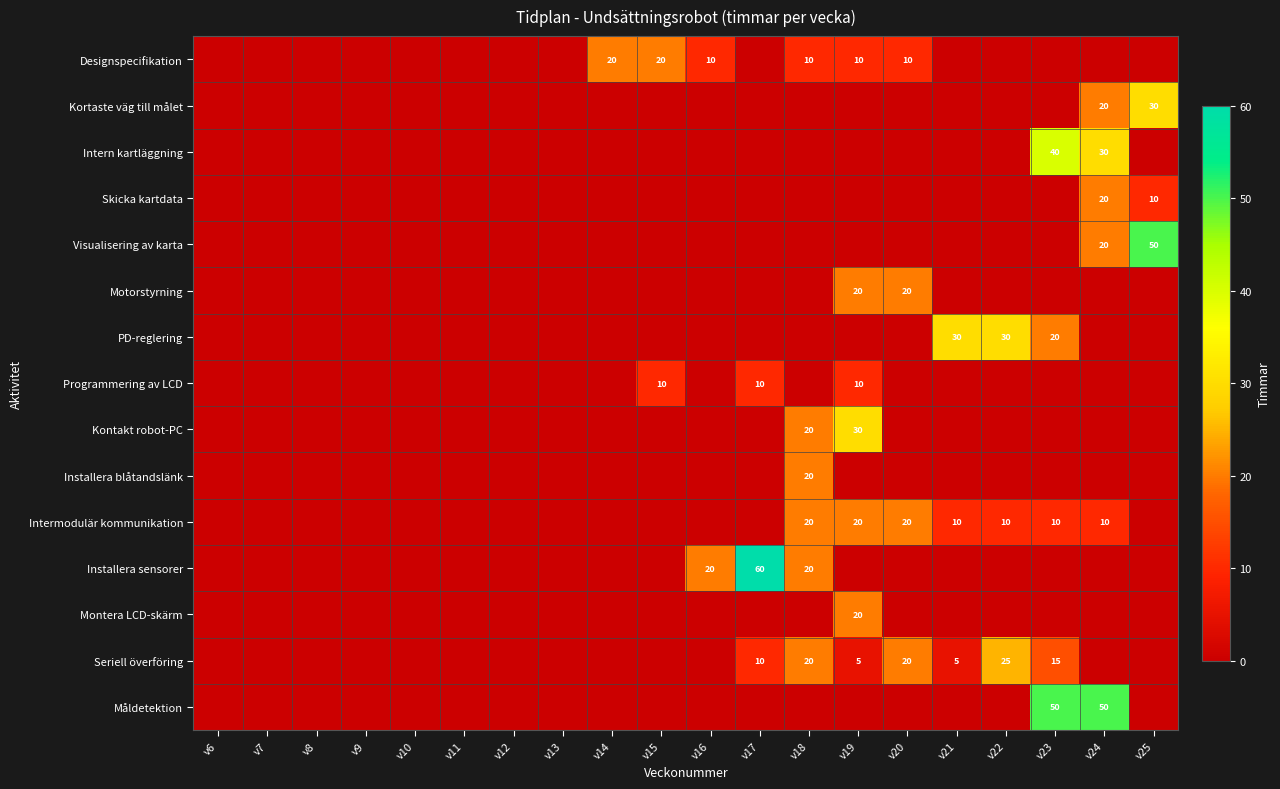

True or false: Seriell överföring has a value of 12 at v22.

False